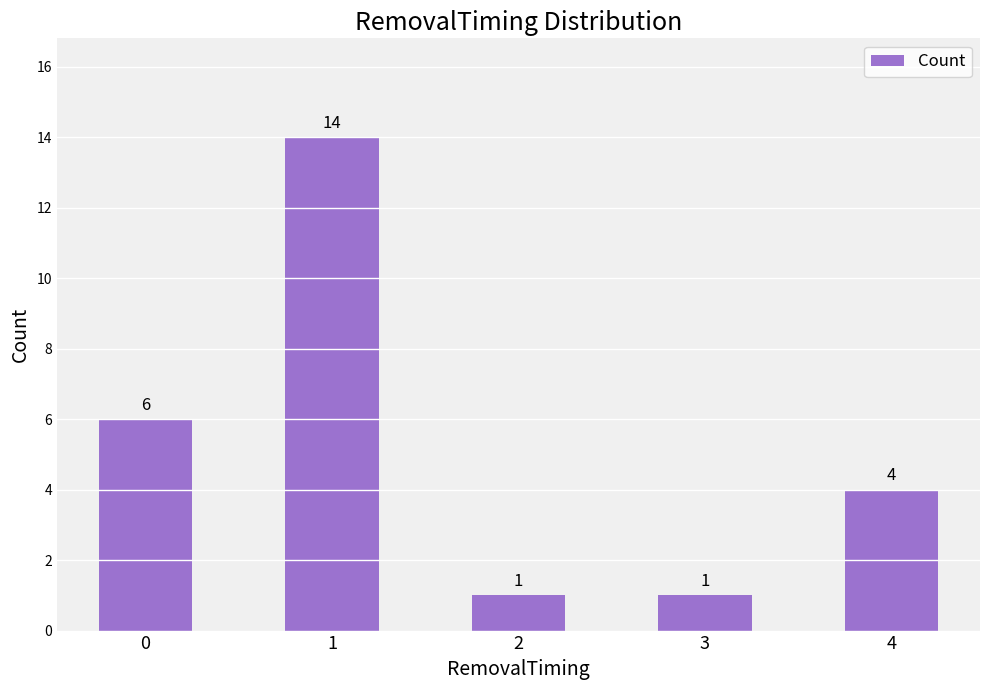

Reading left to right, extract all data points from this chart.

0=6	1=14	2=1	3=1	4=4